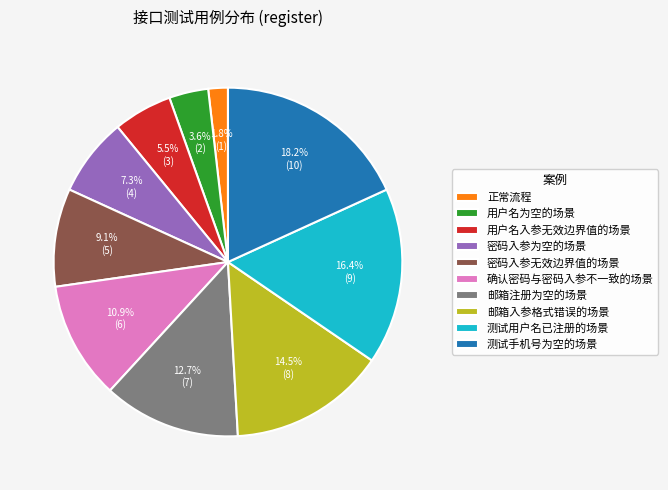

How much of the chart is everything except 密码入参为空的场景?

92.7%